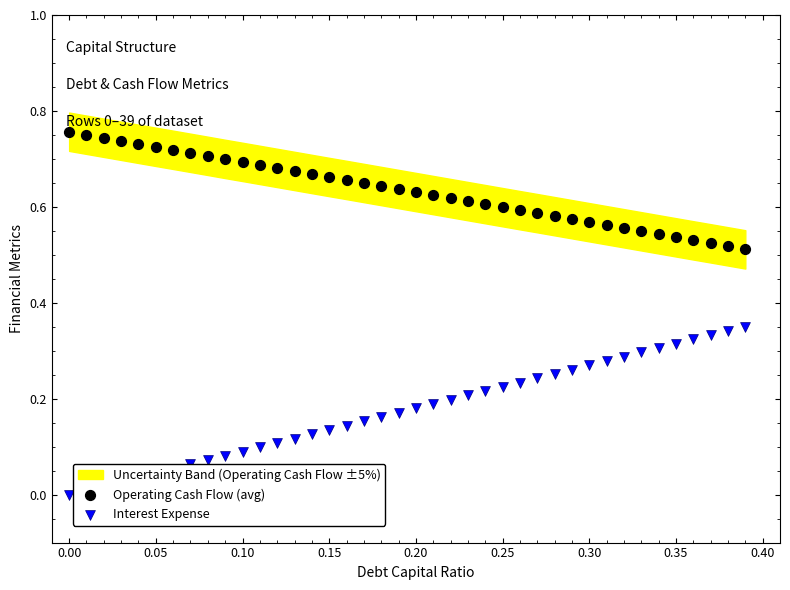

What are all the series names shown in the legend?

Operating Cash Flow (avg), Interest Expense